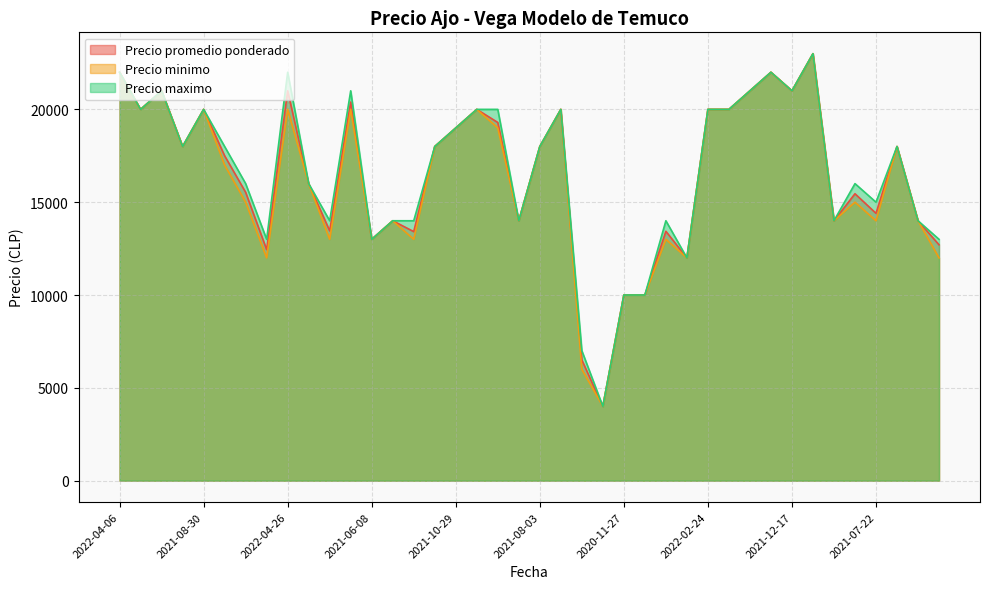

What is the greatest value displayed?

23000